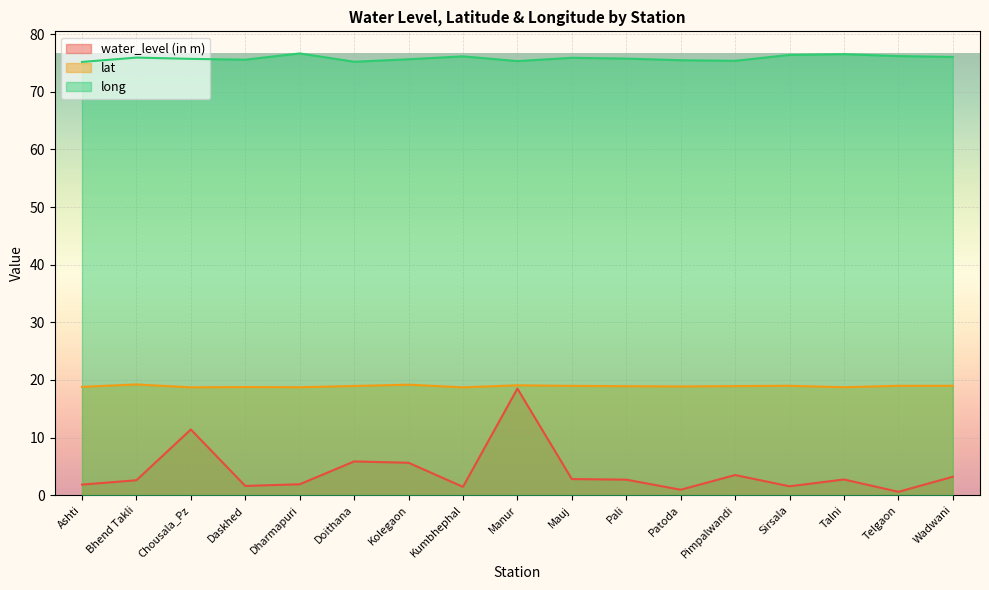

Between Doithana and Mauj, which series saw the biggest shift?

water_level (in m)